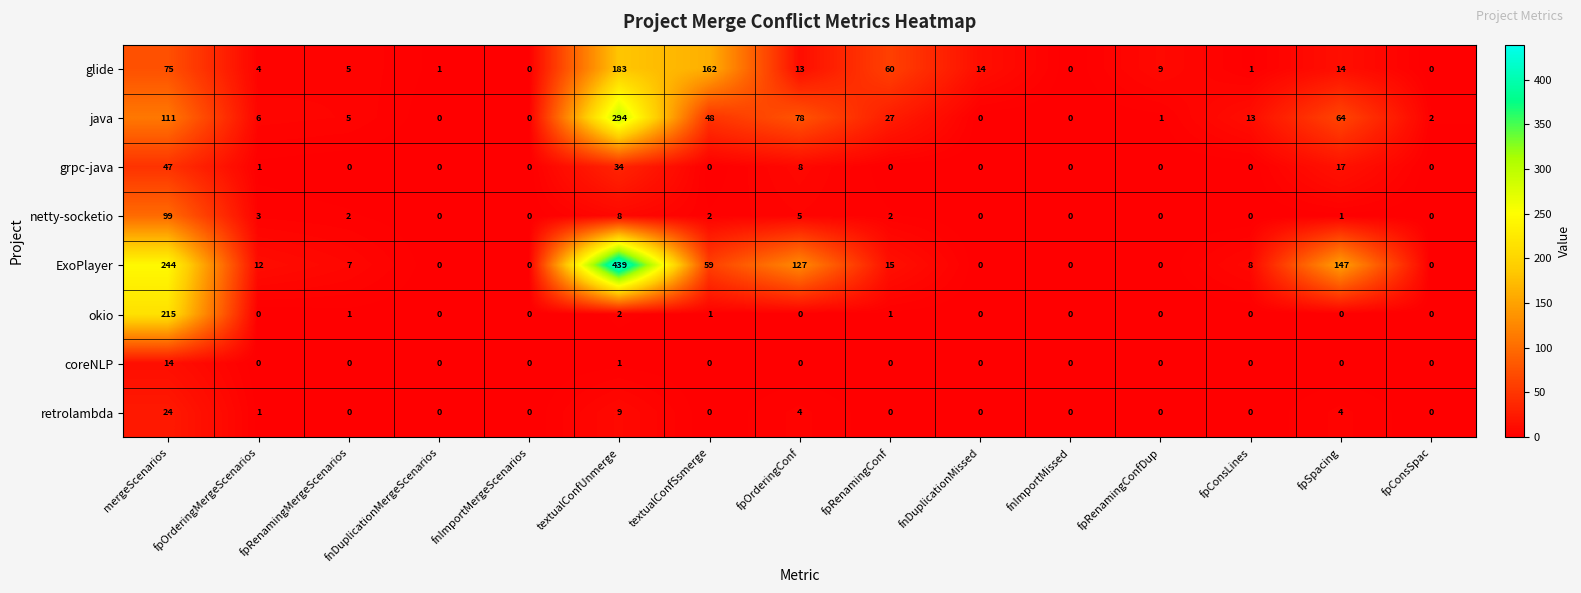

The value of ExoPlayer at textualConfSsmerge is 59. True or false?

True